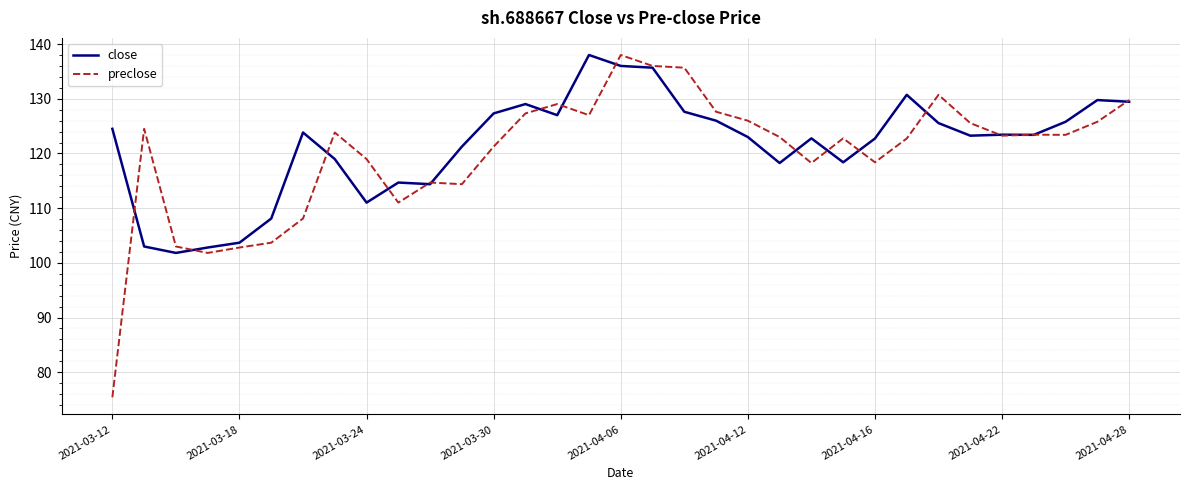

Which series has the widest spread of values?

preclose